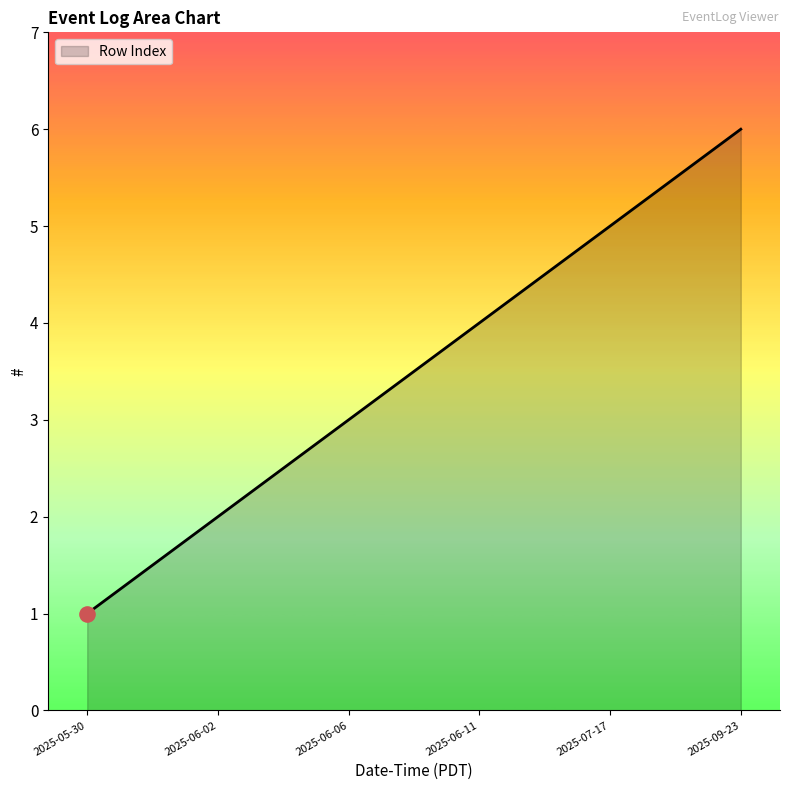

What is the change in value from 2025-06-06 to 2025-09-23?

+3